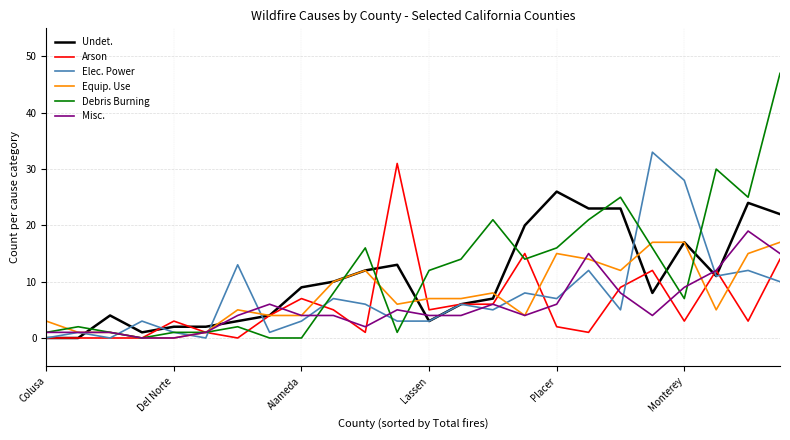

Which series has the widest spread of values?

Debris Burning